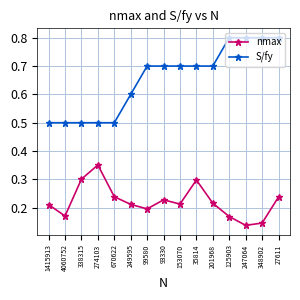

True or false: nmax and S/fy cross at least once.

False